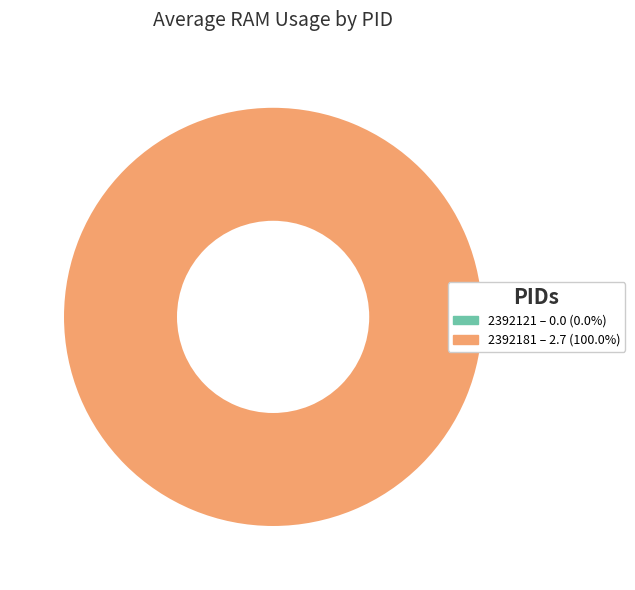

Rank the categories by value from highest to lowest.

2392181, 2392121